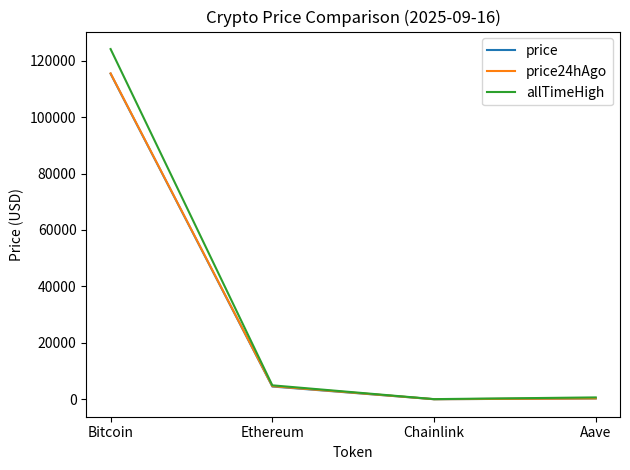

True or false: price24hAgo has a value of 115499.0 at Bitcoin.

True